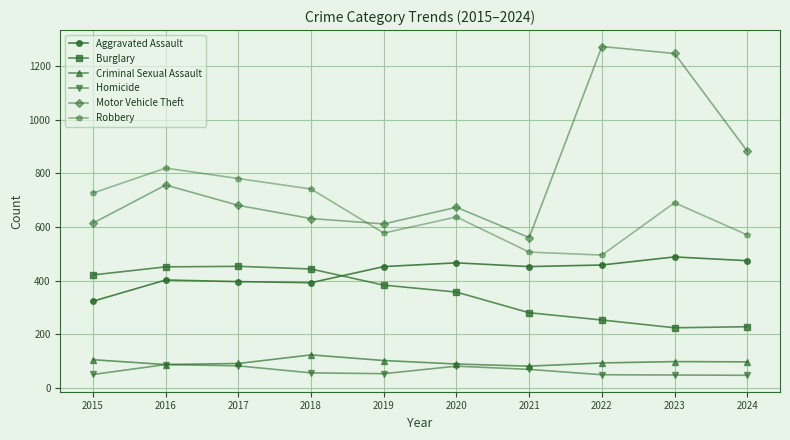

At which category is the sum across all series the highest?

2023